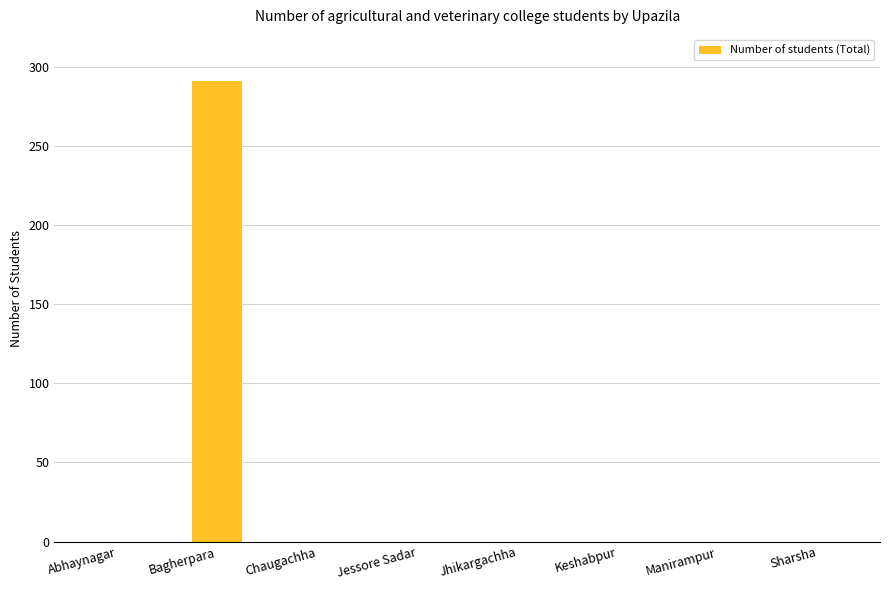

How many categories are shown in the chart?

8